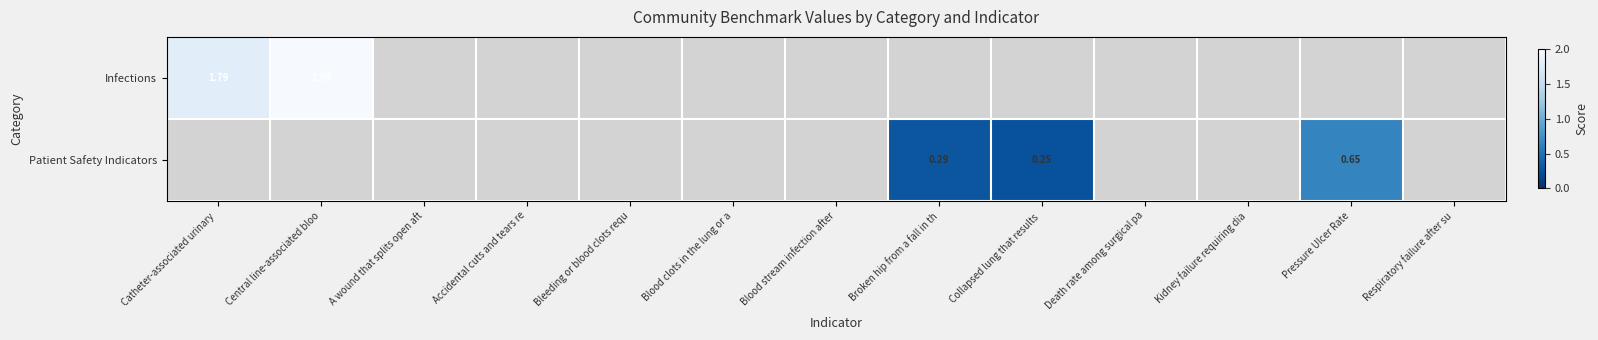

At how many categories does at least one series exceed 0?

5